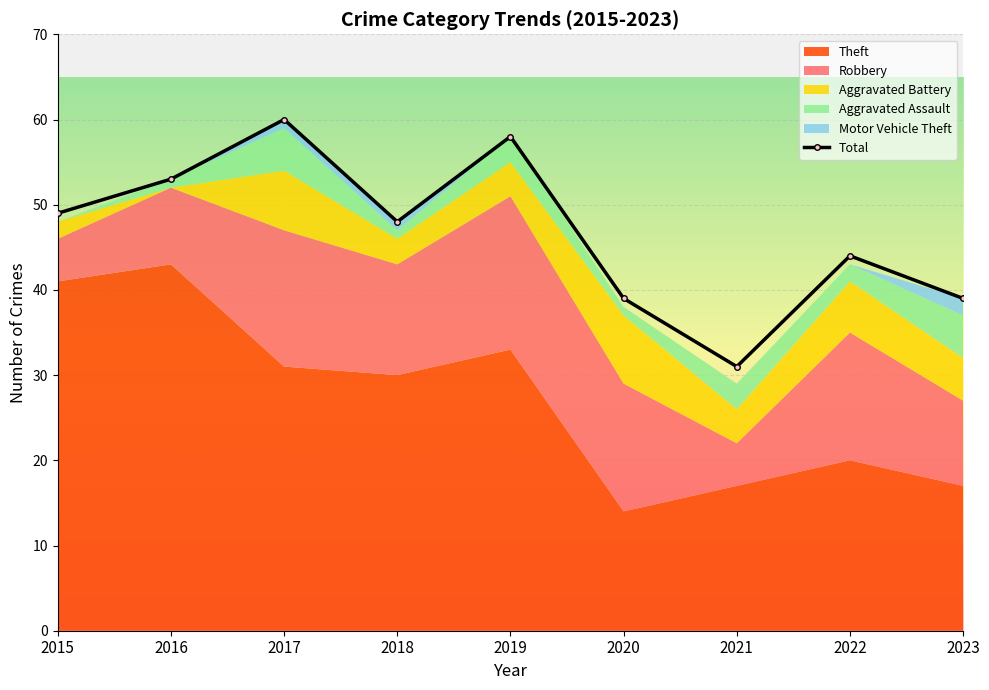

In Total, how many points are higher than both neighbors (excluding endpoints)?

3